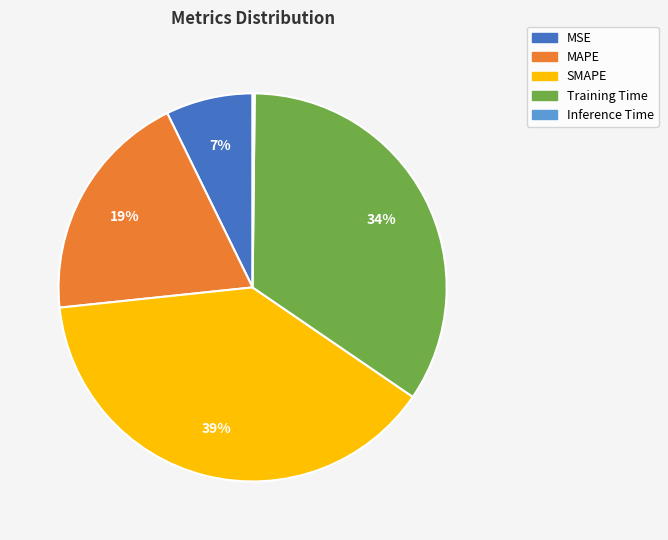

True or false: MAPE accounts for 9% of the total.

False